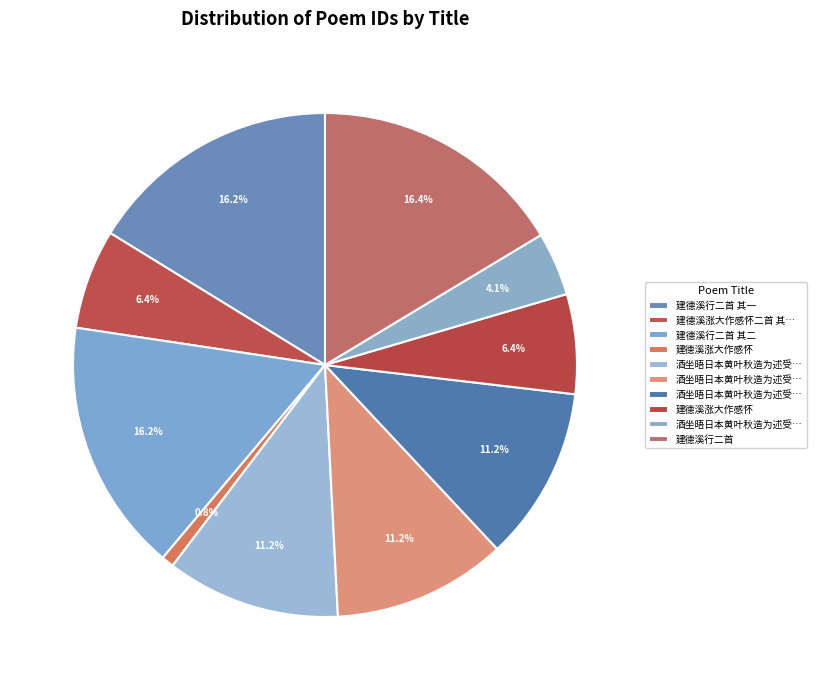

How many slices are in this pie chart?

10